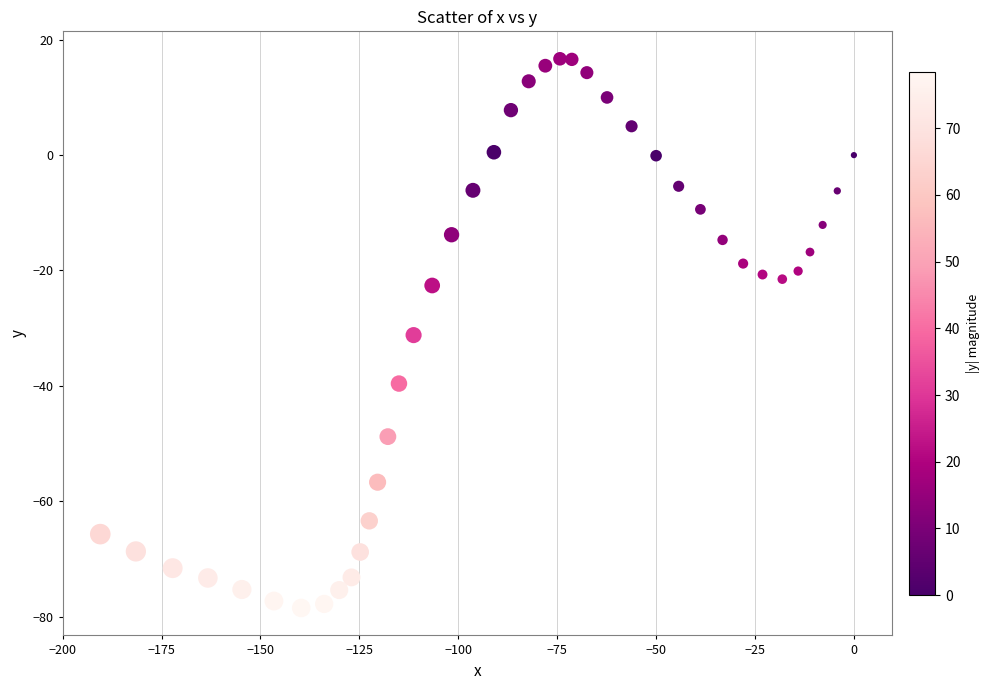

What Y value in the scatter plot is closest to -30?

-31.2